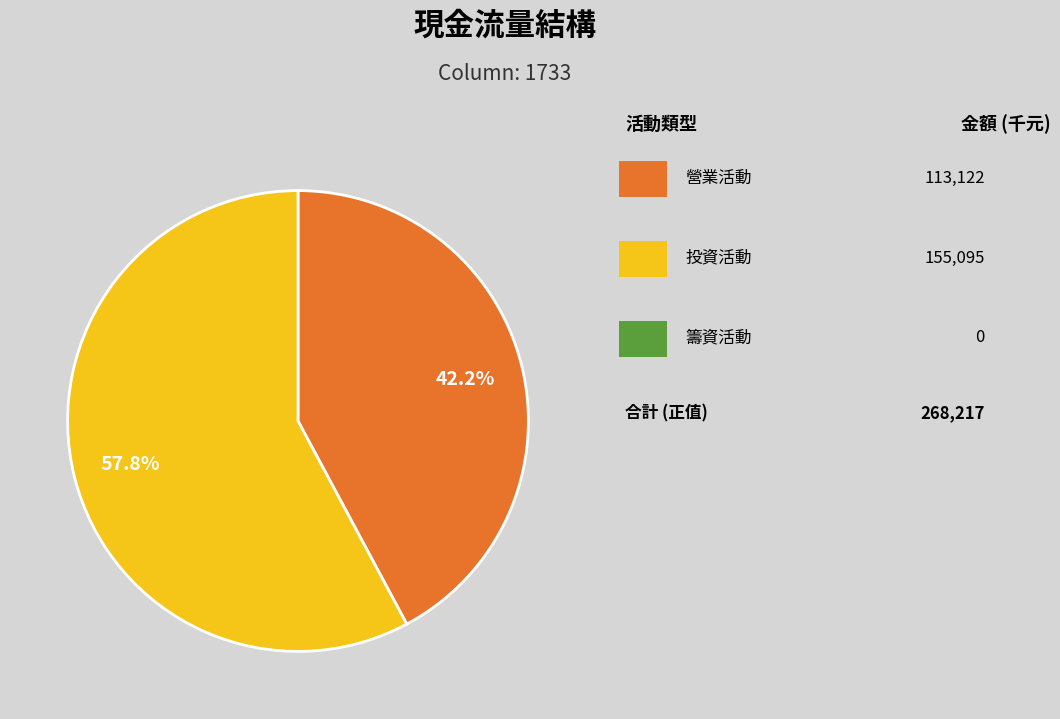

Does any single category account for the majority?

Yes